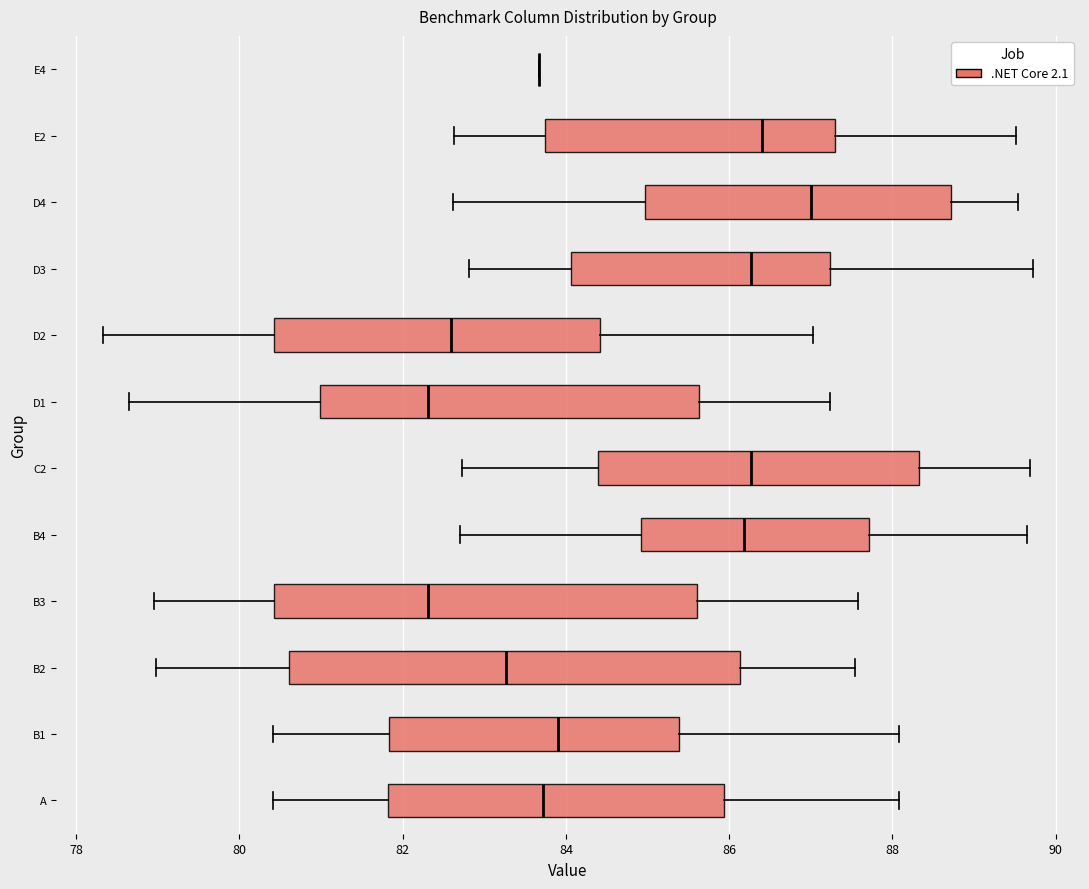

Which box is the widest, from its left edge to its right edge?

B2